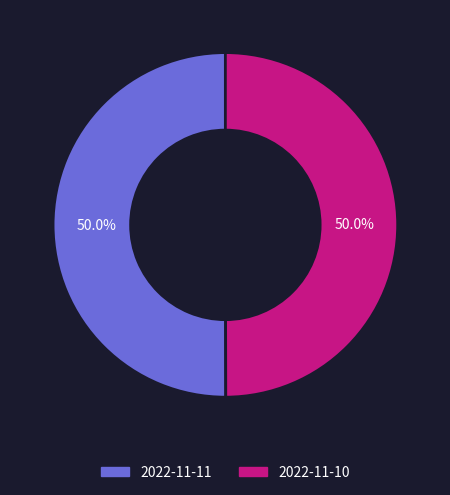

What percentage is NOT represented by 2022-11-10?

50.0%